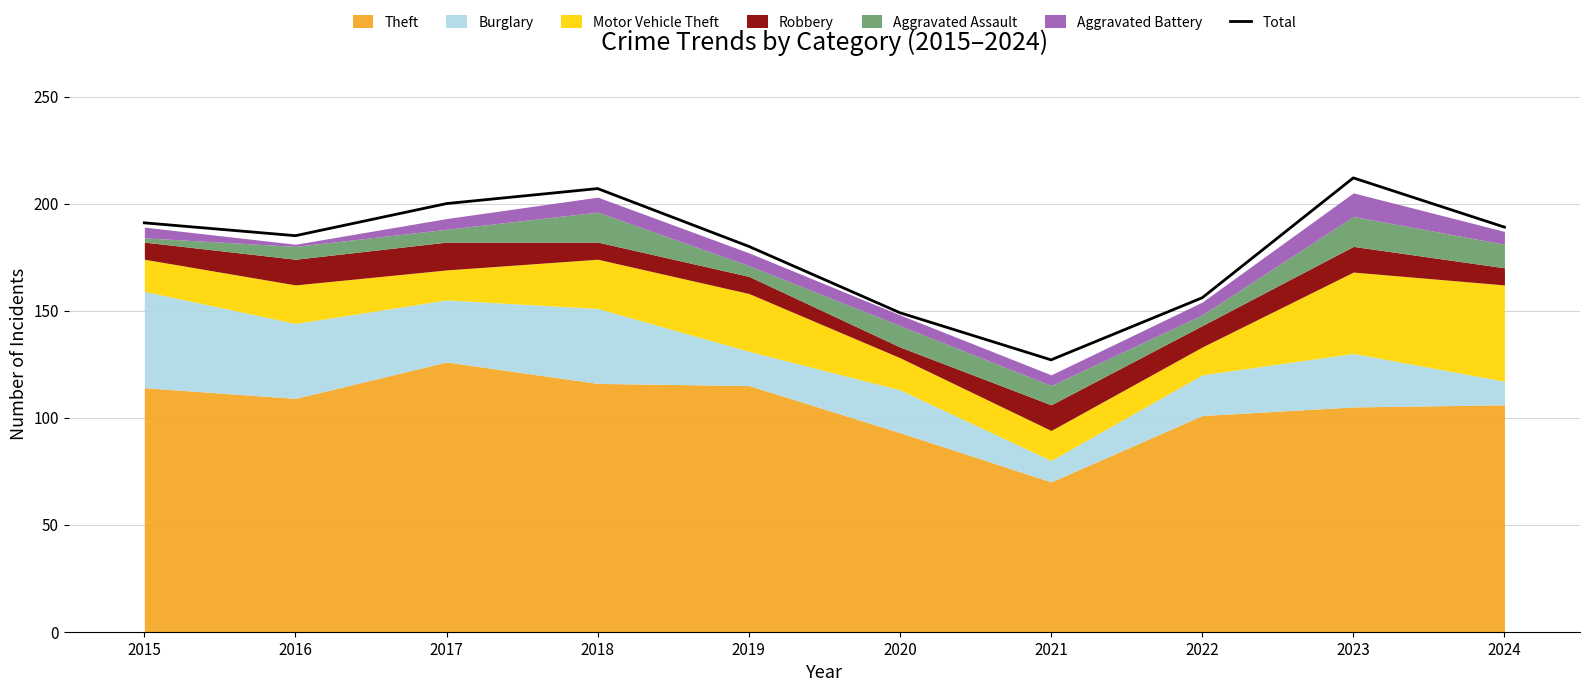

At which label is the value closest to 169?

2019